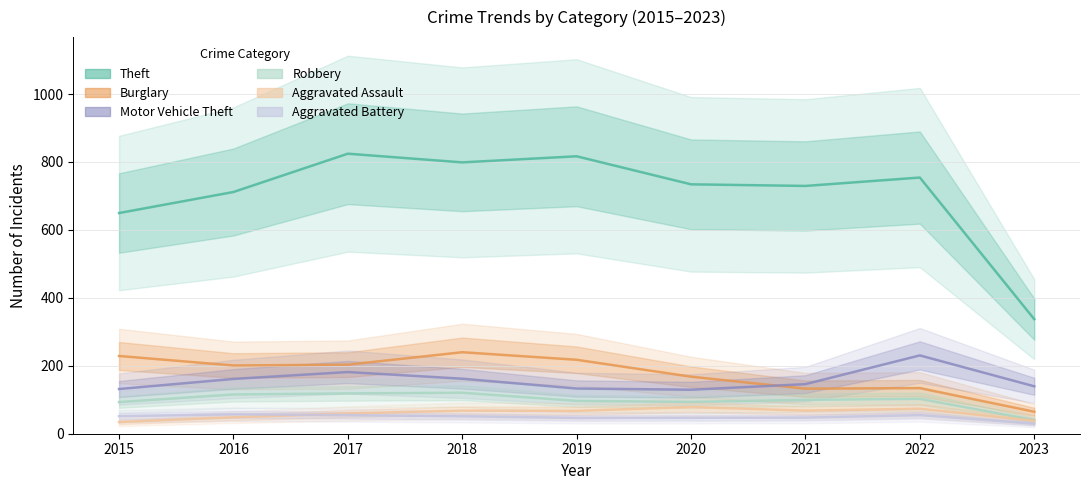

What is the total value across all series at 2022?

1350.1